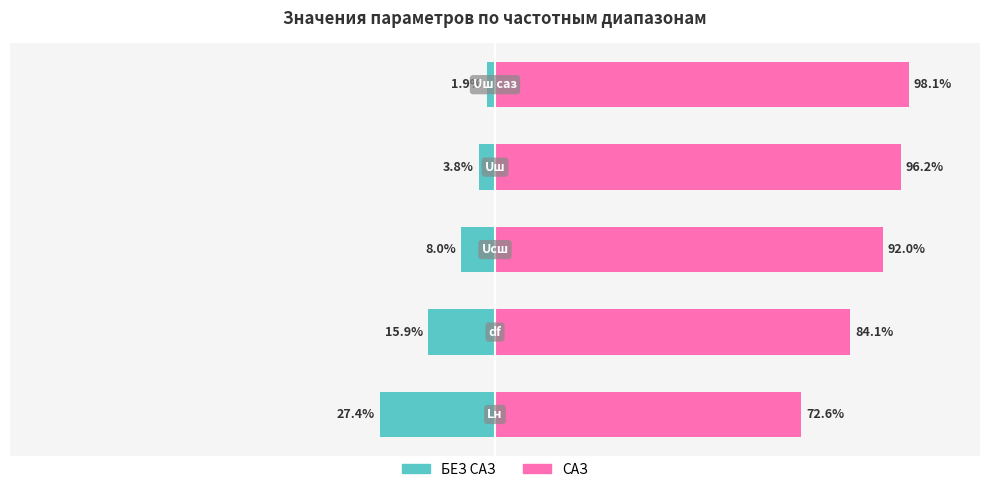

What is the sum of the БЕЗ САЗ values at 4 and 1?

-17.7